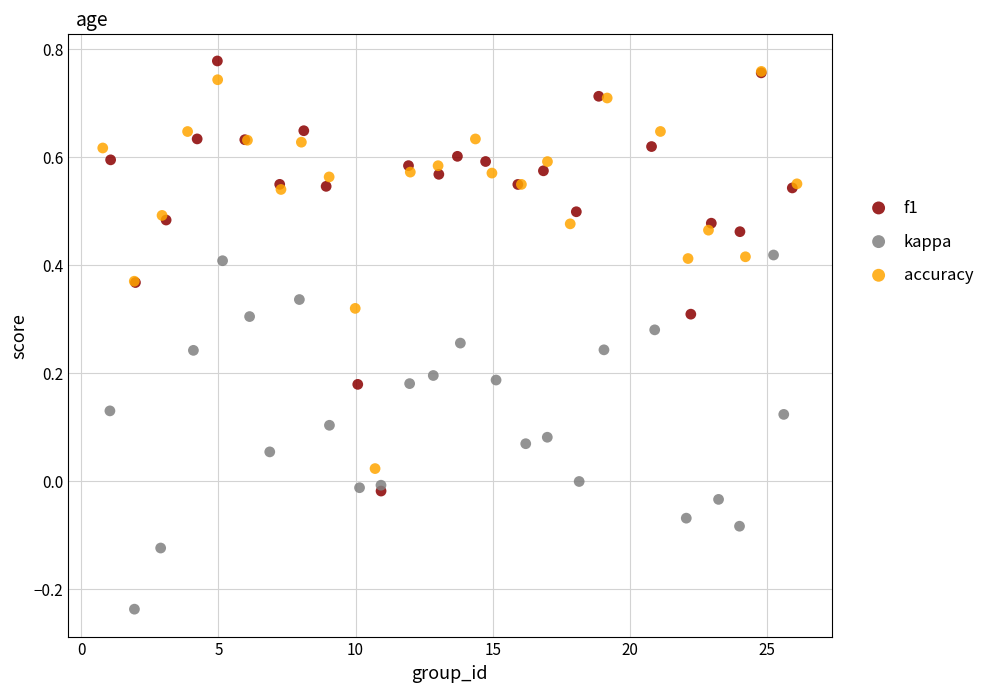

Which series contains the lowest Y value?

kappa